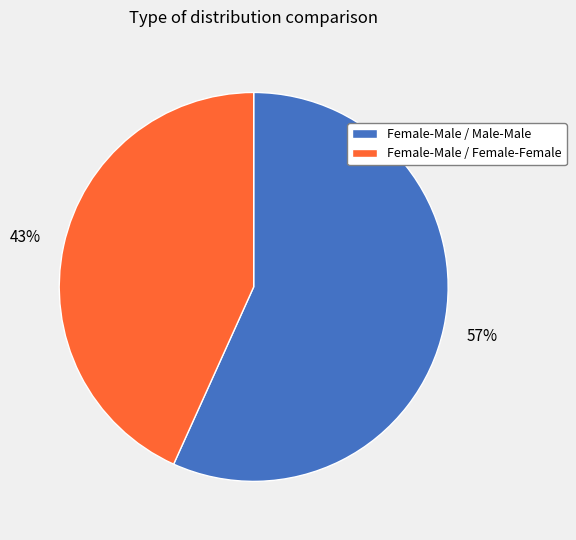

Which category has the biggest portion of the pie?

Female-Male / Male-Male